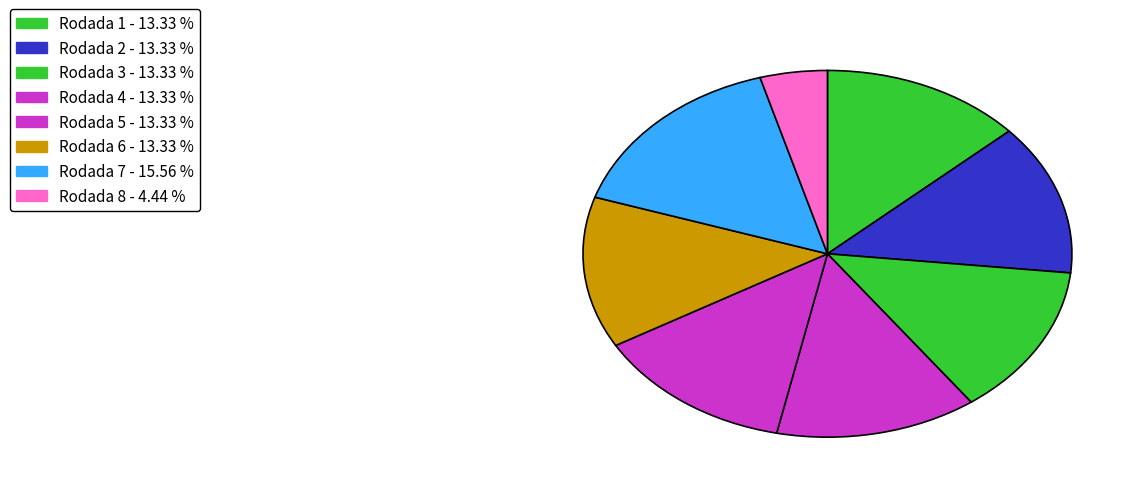

How many slices are in this pie chart?

8